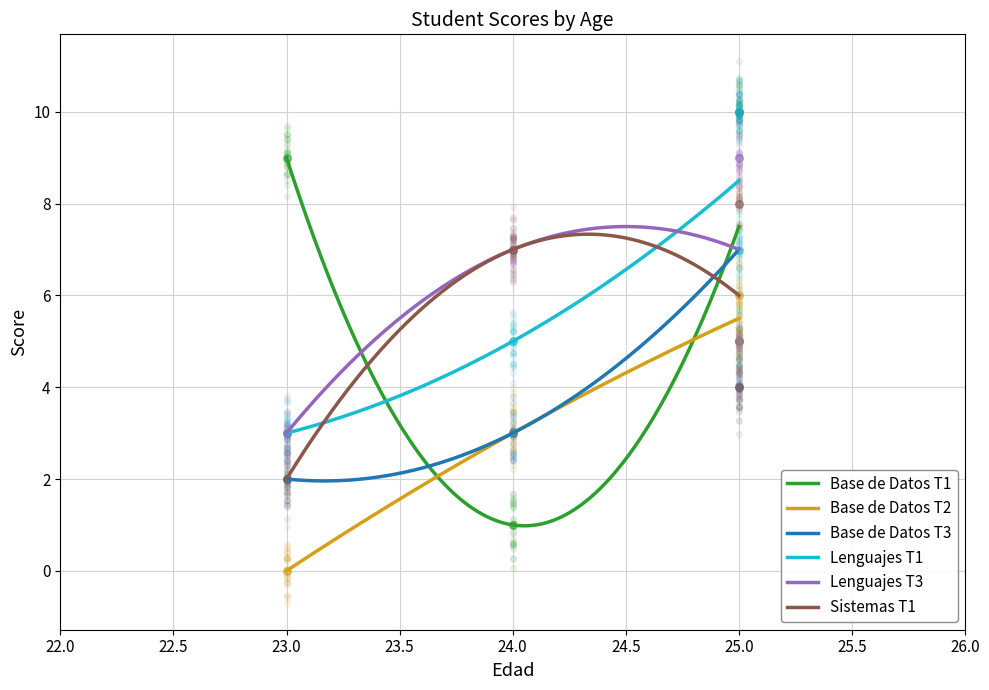

Which series has the widest spread of Y values?

Base de Datos T1